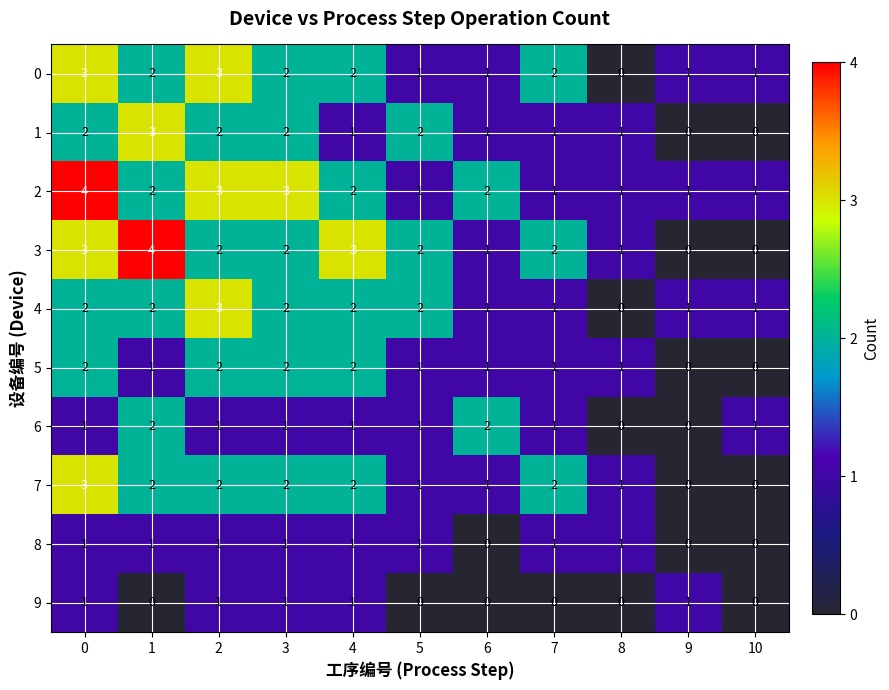

The value of 2 at 5 is 1. True or false?

True